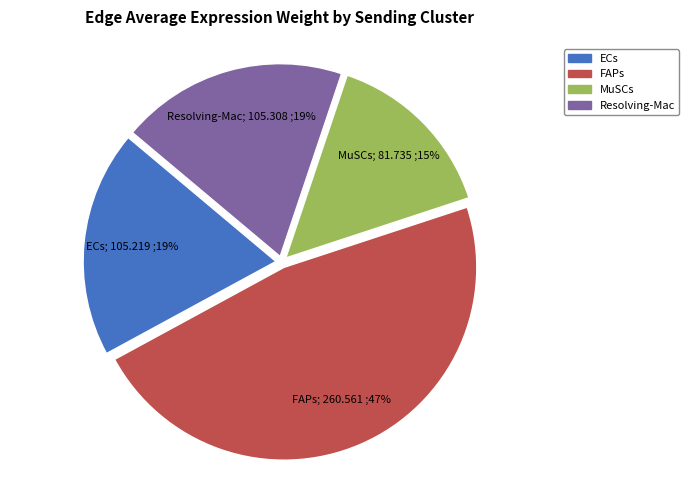

Which category has the smallest portion of the pie?

MuSCs